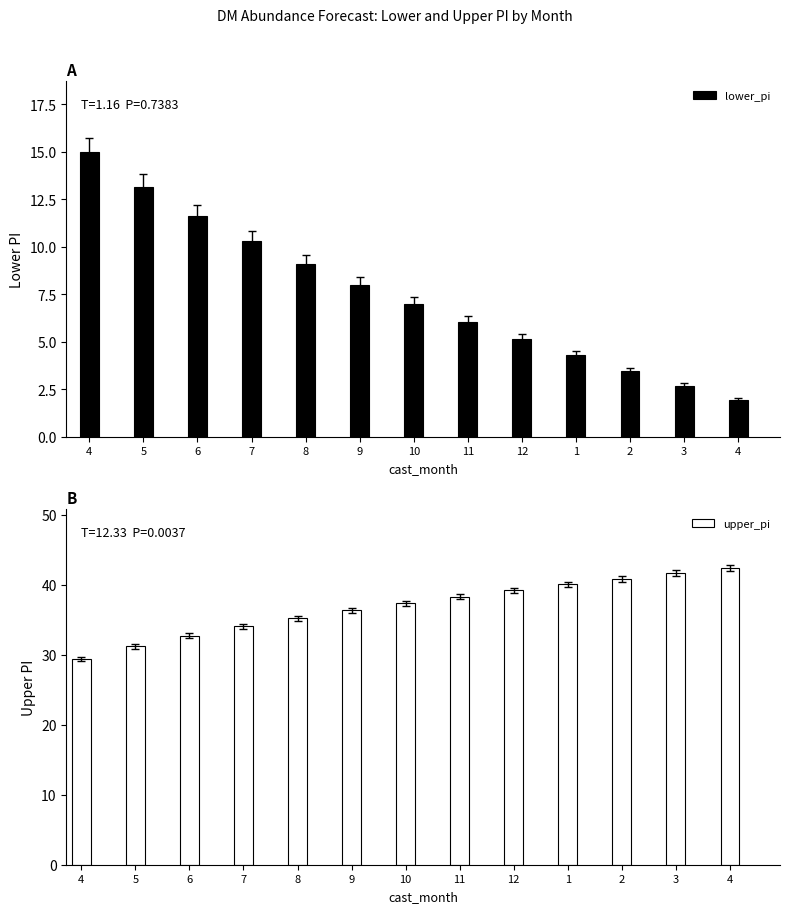

List the labels in order of lower_pi value, largest first.

4, 5, 6, 7, 8, 9, 10, 11, 12, 1, 2, 3, 4